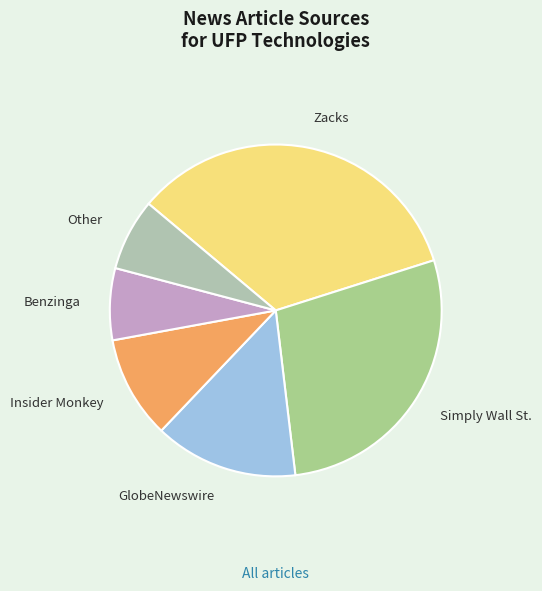

Which slice is the largest?

Zacks